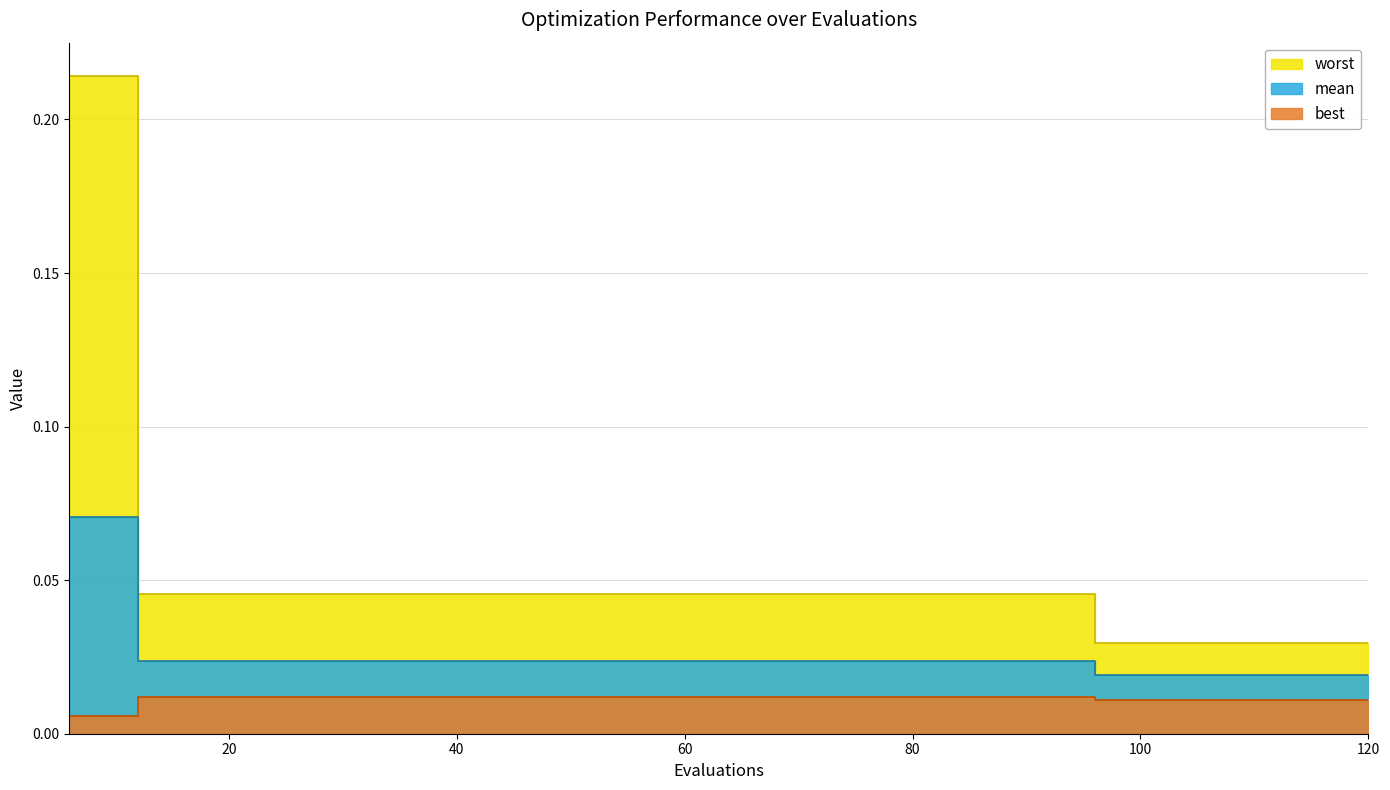

Which series changed the most between 84 and 96?

worst